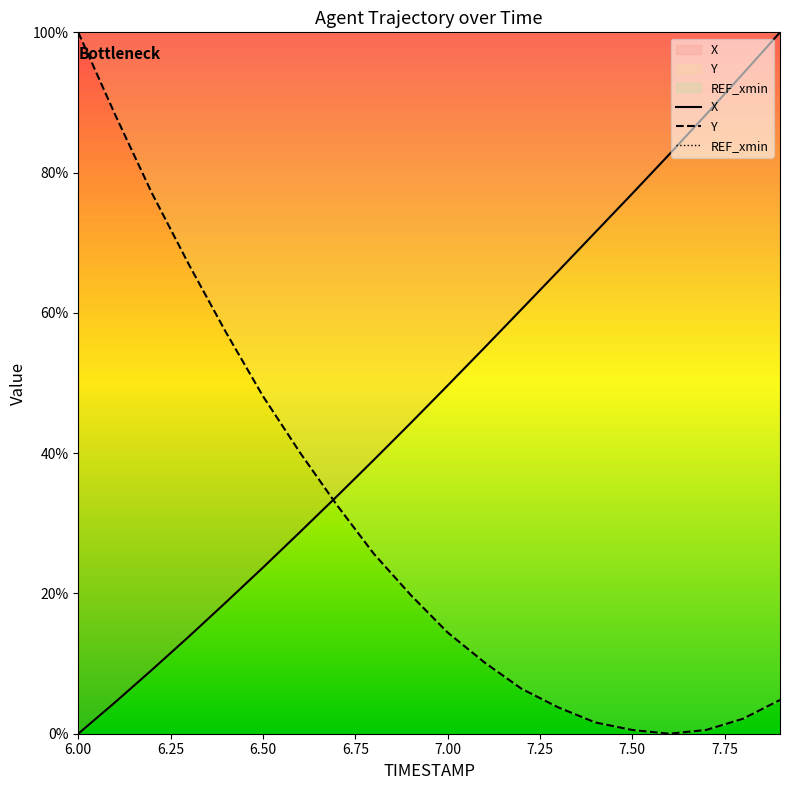

Where is Y nearest to the value 50?

6.50